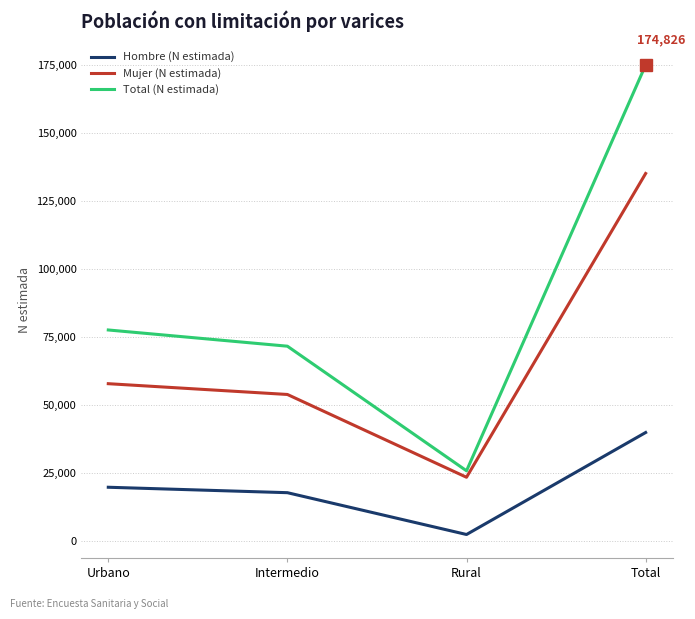

Rank the series by their maximum value, from lowest to highest.

Hombre (N estimada), Mujer (N estimada), Total (N estimada)